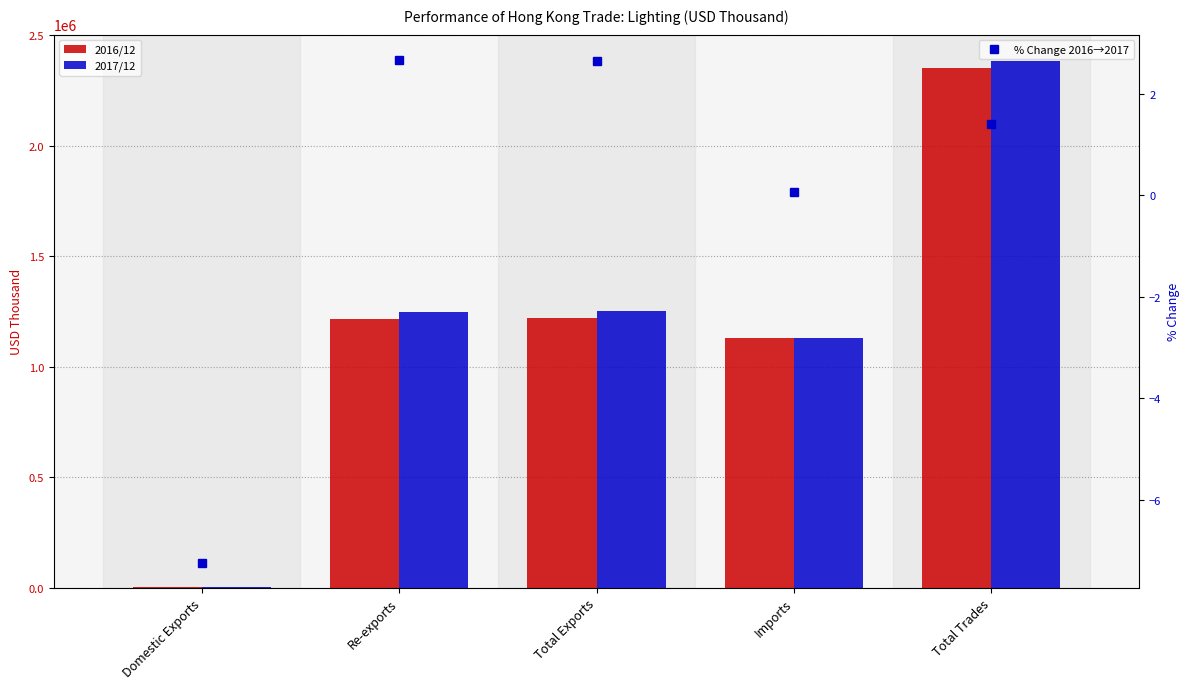

At which label does 2017/12 first exceed 1248831?

Re-exports